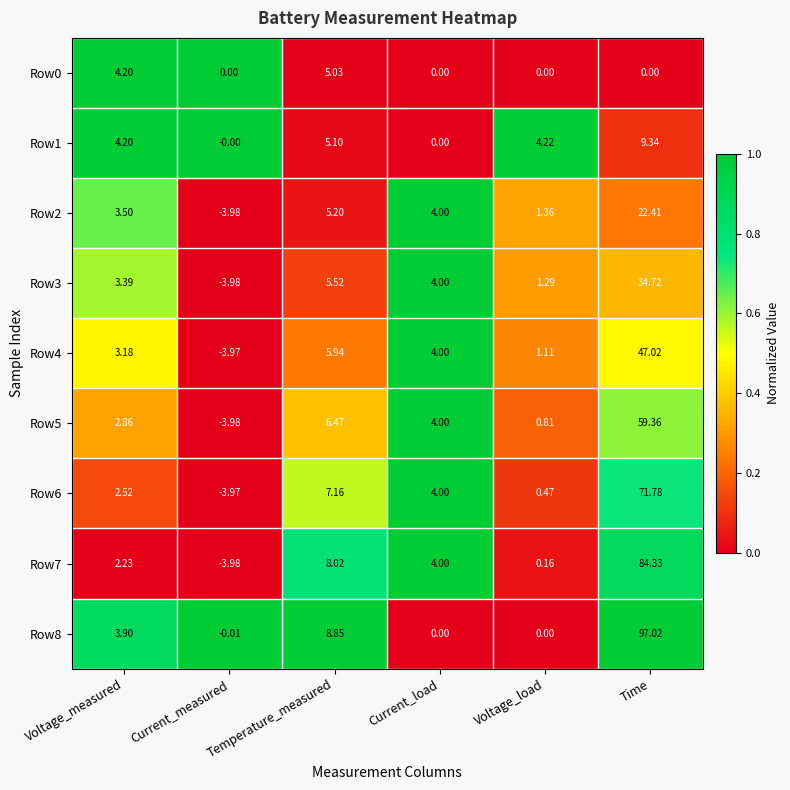

List the labels in order of Row7 value, largest first.

Time, Temperature_measured, Current_load, Voltage_measured, Voltage_load, Current_measured